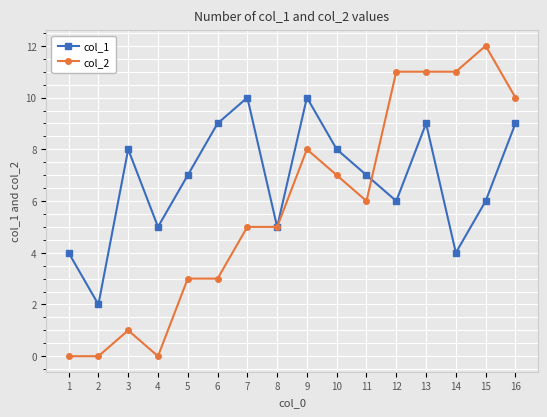

Rank the series by their average value, from highest to lowest.

col_1, col_2